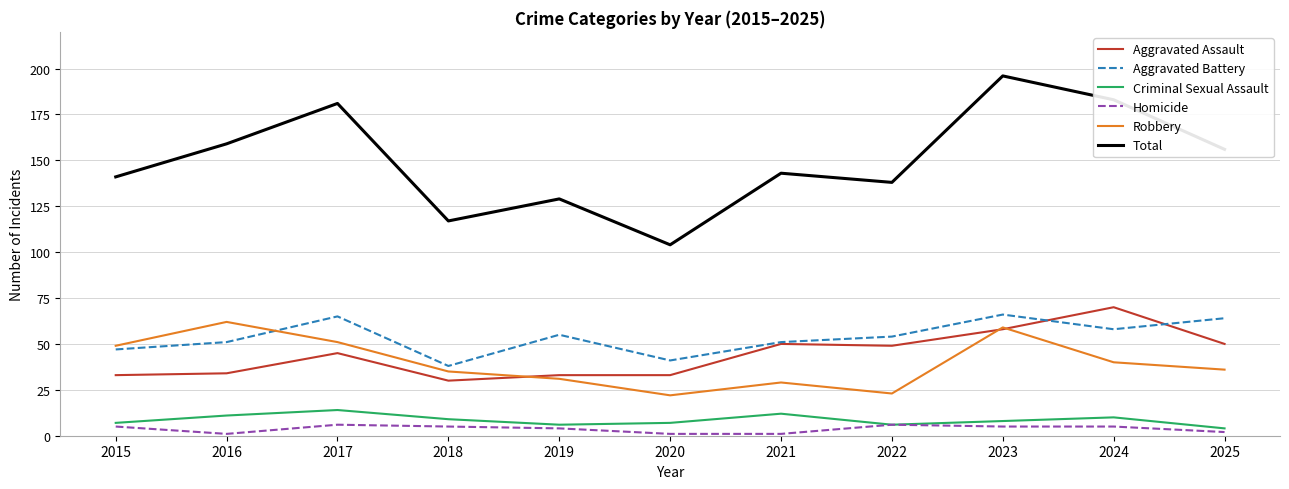

Which series has the largest total across all categories?

Total